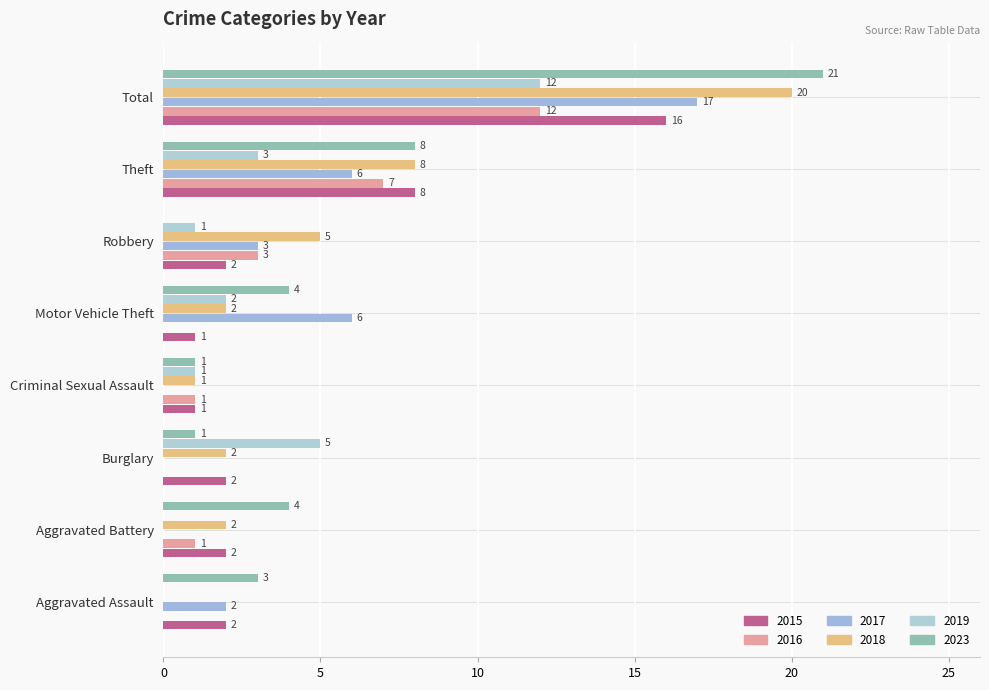

What is the difference between the maximum and minimum values in the 2016 series?

12